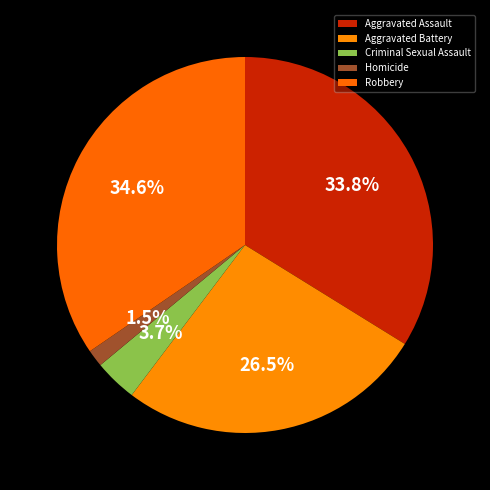

Count the number of slices in the pie.

5